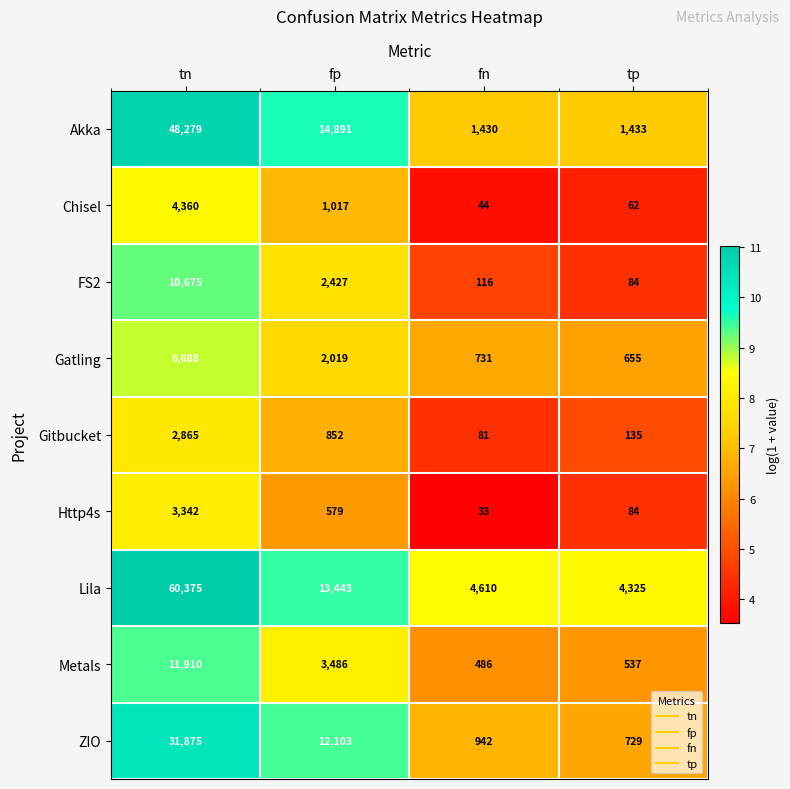

The Metals series shows 486 at fn. True or false?

True